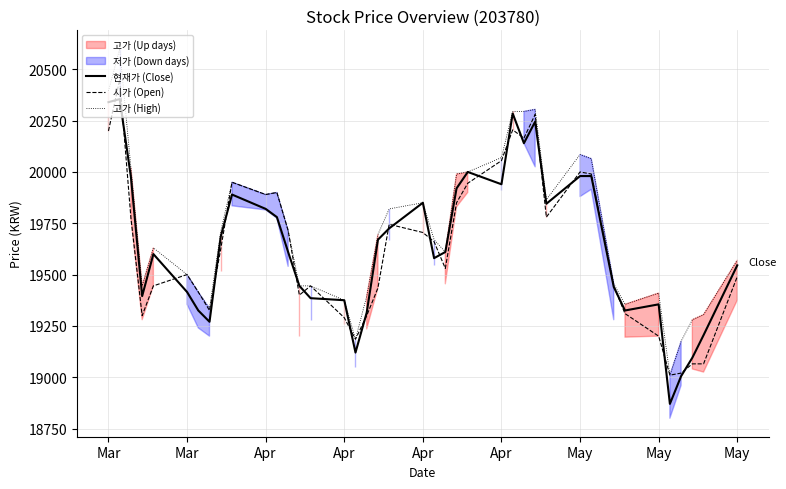

How many values in the 고가 (High) series are below 19695?

20